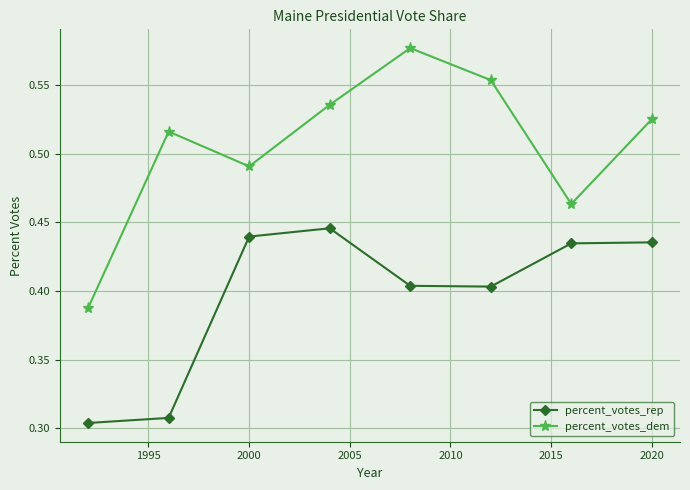

True or false: percent_votes_rep and percent_votes_dem intersect in this chart.

False